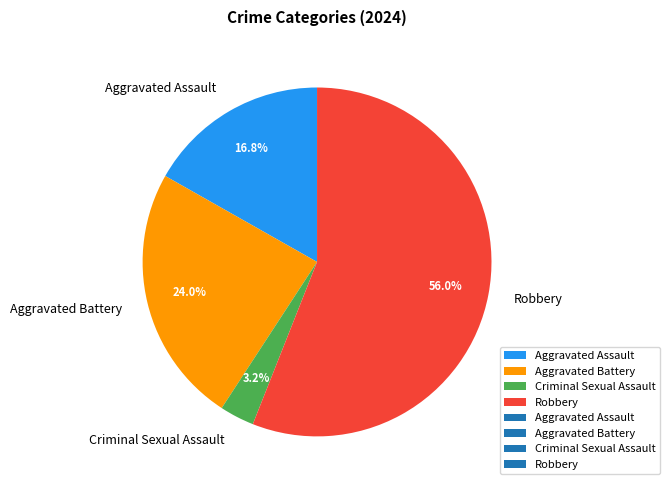

Does Aggravated Assault account for over 50% of the chart?

No